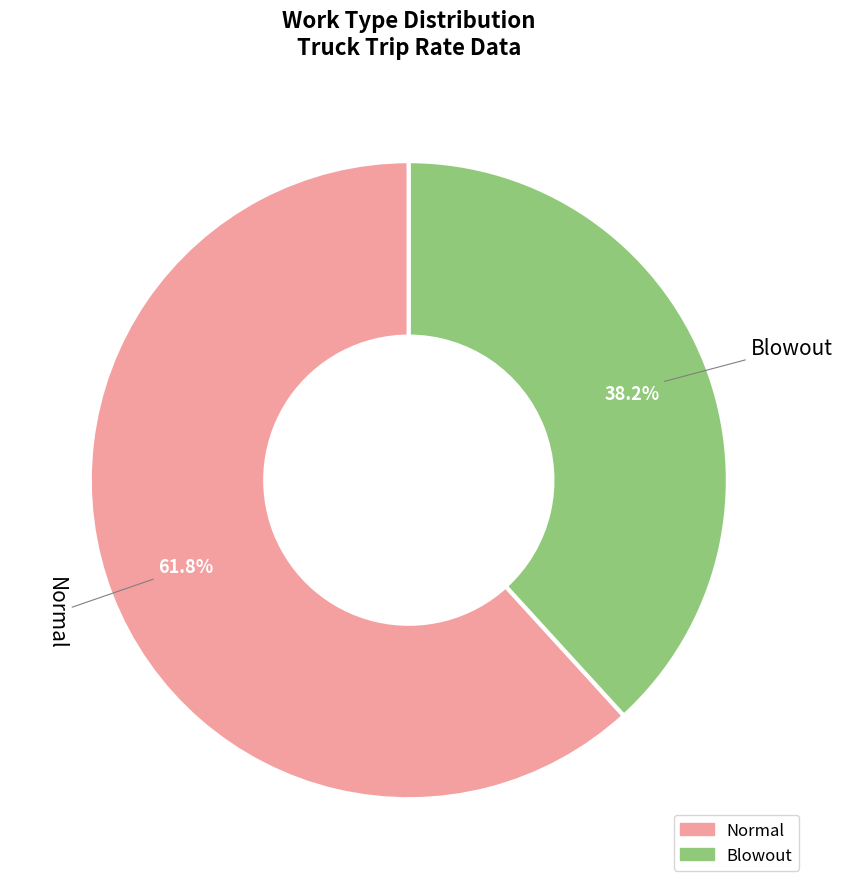

Is it true that Normal is 51% of the pie?

False